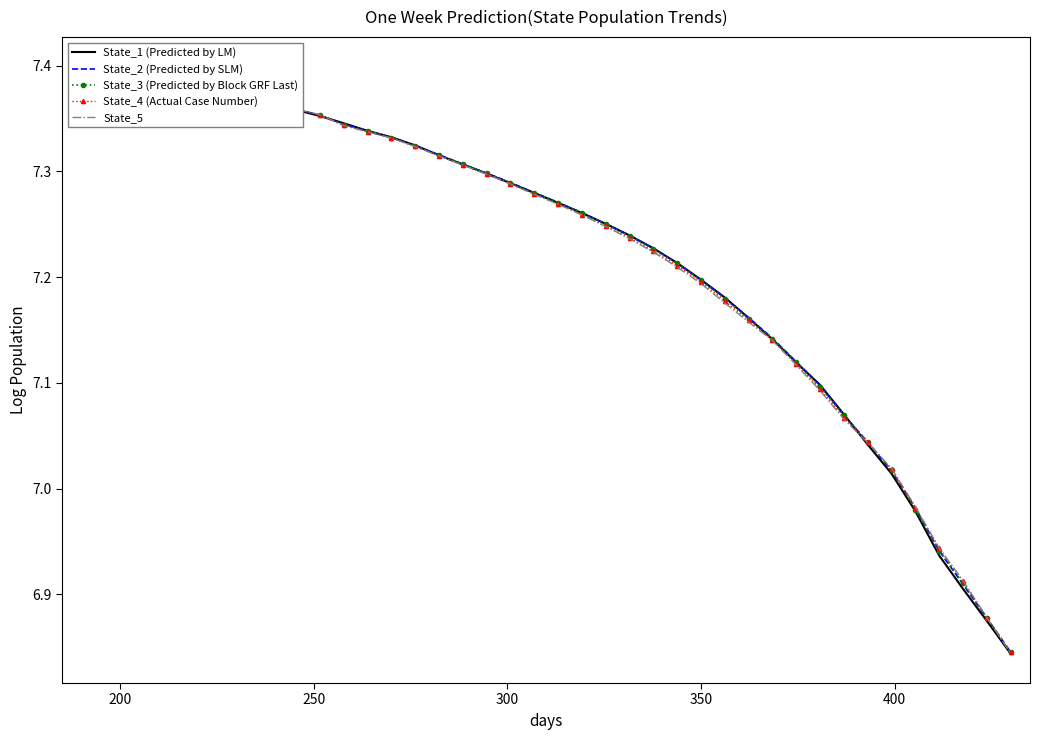

At 200, list the series in order from largest to smallest.

State_5, State_4 (Actual Case Number), State_3 (Predicted by Block GRF Last), State_2 (Predicted by SLM), State_1 (Predicted by LM)